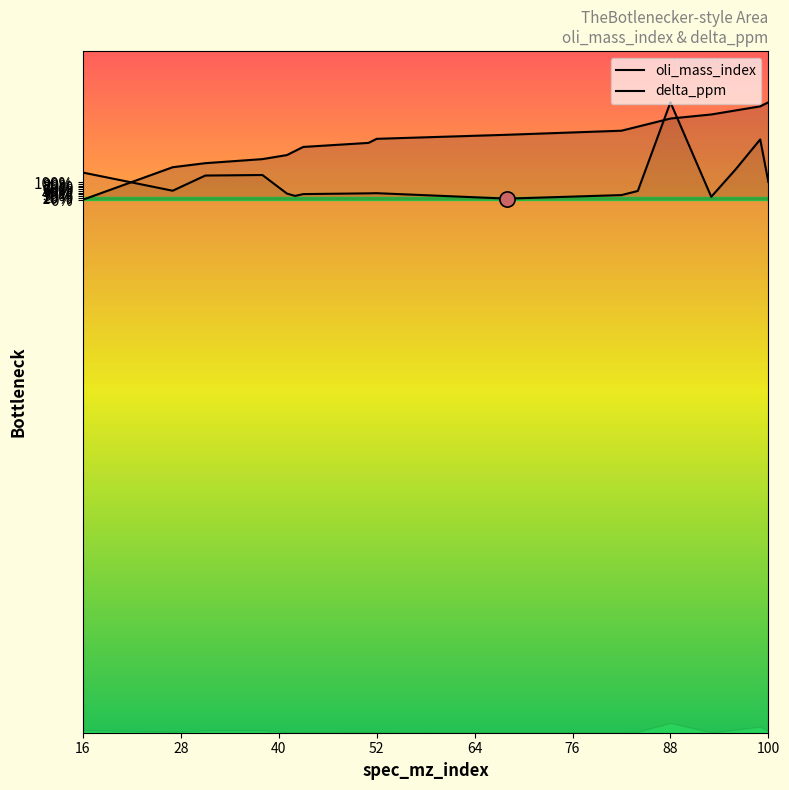

Which series has the widest spread of Y values?

oli_mass_index